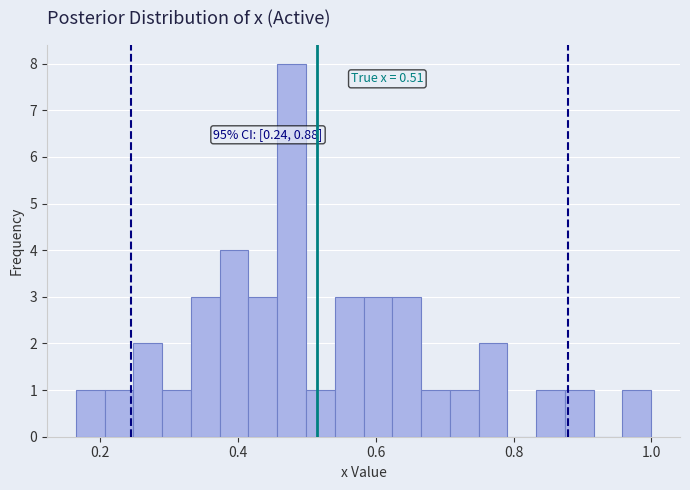

Read against the x-axis, roughly where is the centre of the tallest bar?

0.48